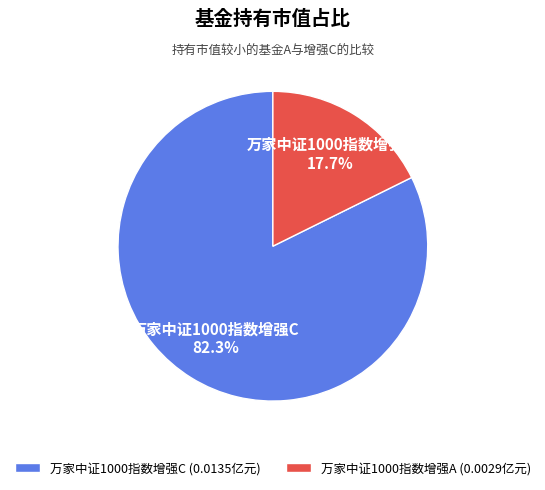

How many segments does this pie chart have?

2